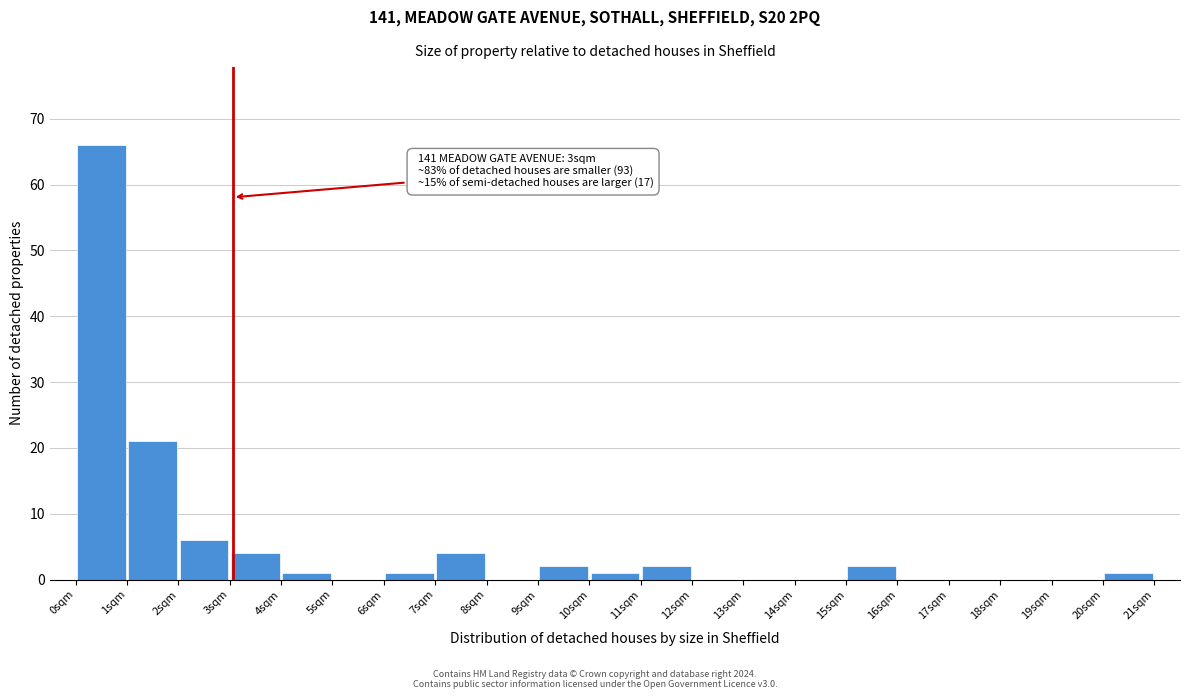

Which range on the x-axis has the tallest bar?

0 to 1